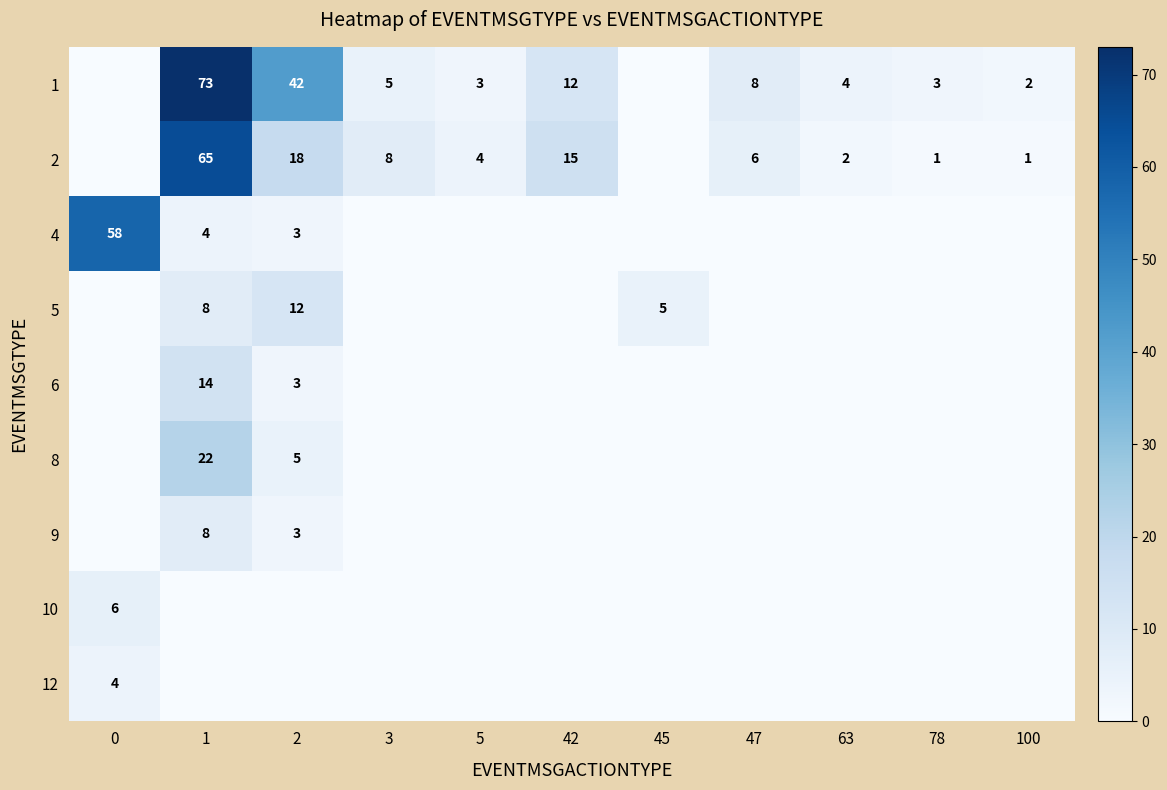

Is it true that 2 equals 5 at 3?

False